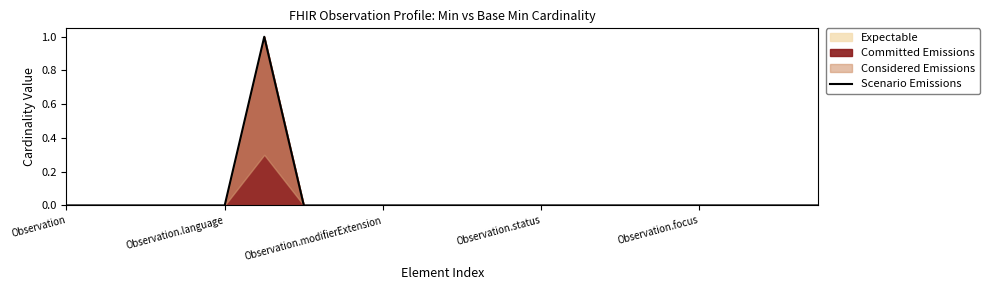

The chart shows a value of 0 at Observation.language. True or false?

True